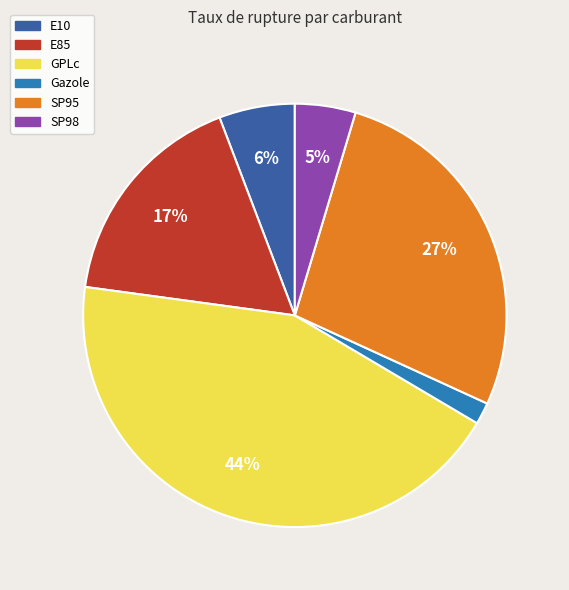

To the nearest percent, what is the average slice percentage?

17%